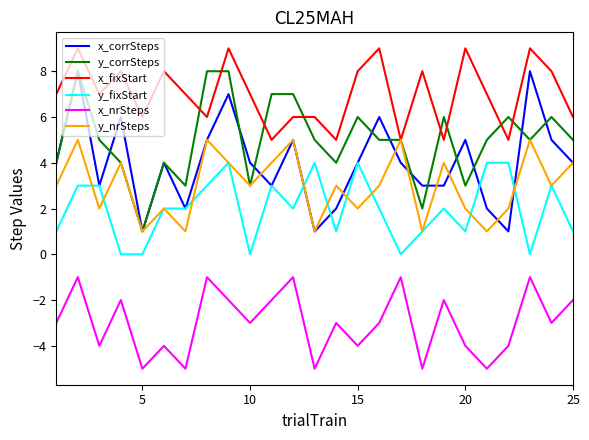

True or false: y_corrSteps and x_nrSteps intersect in this chart.

False